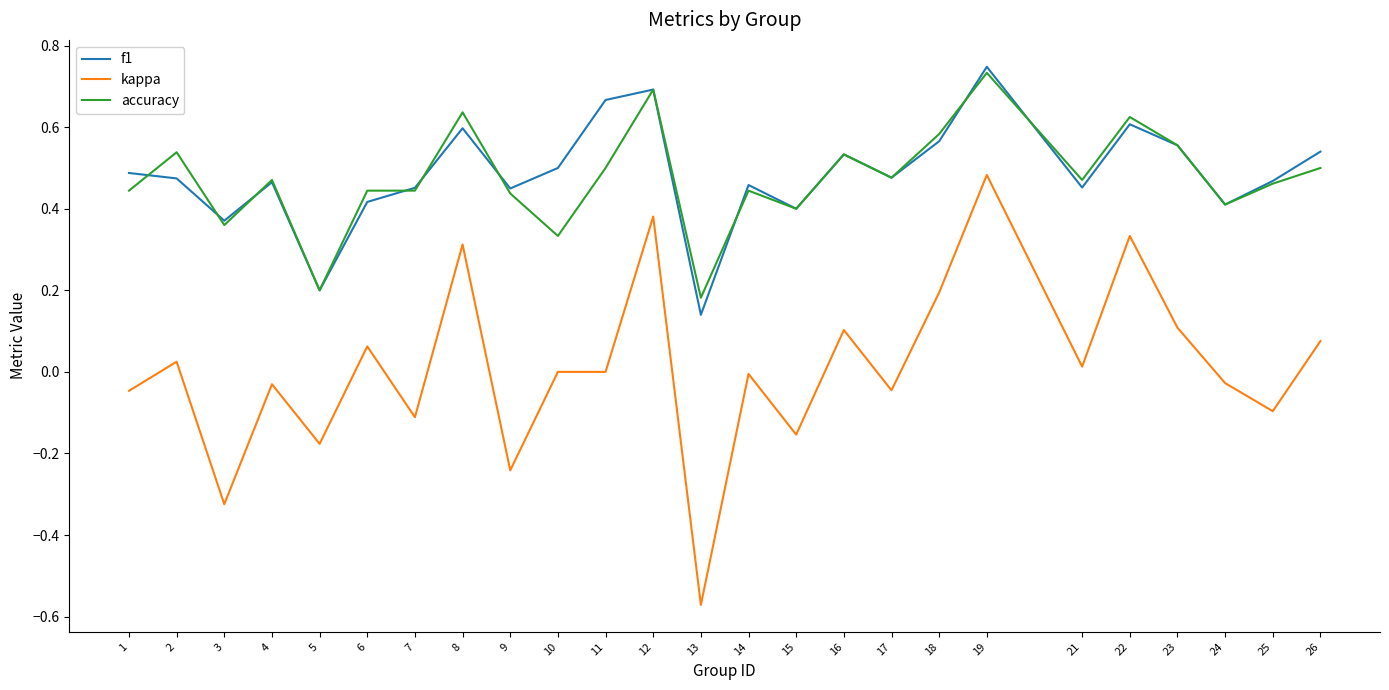

True or false: f1 and kappa cross at least once.

False